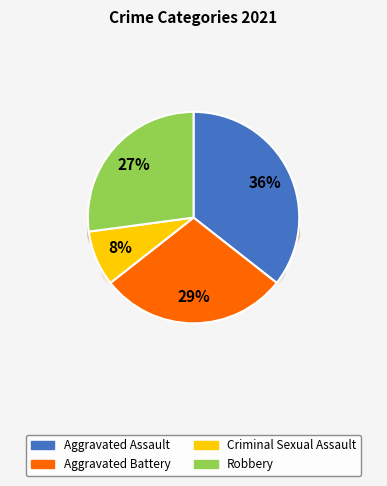

How many slices are in this pie chart?

4